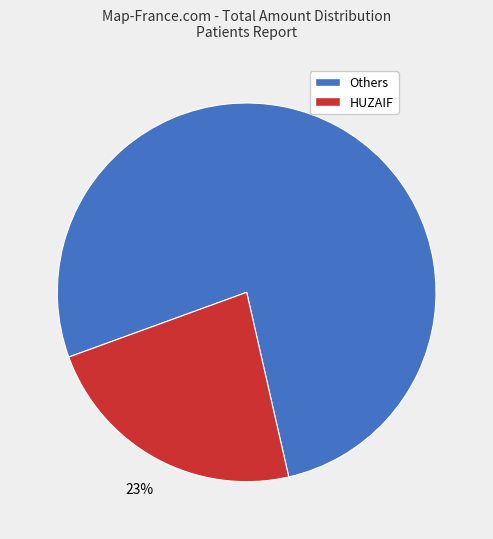

How many slices are in this pie chart?

2